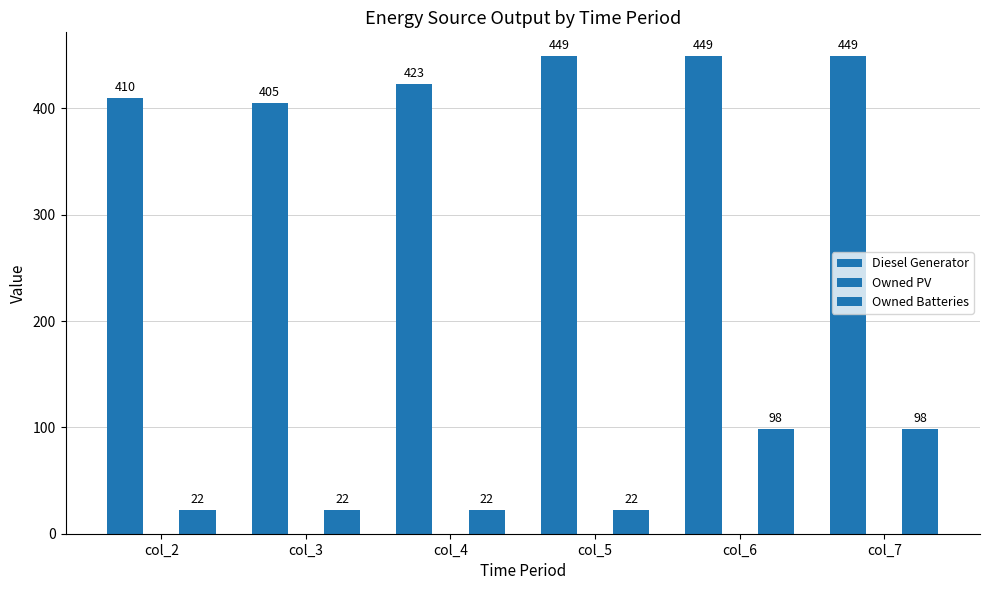

How many bars are there in each group?

2